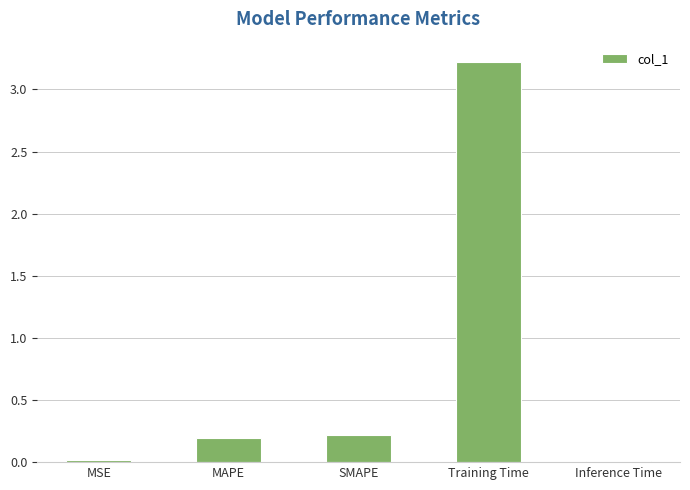

What is the average value?

0.7